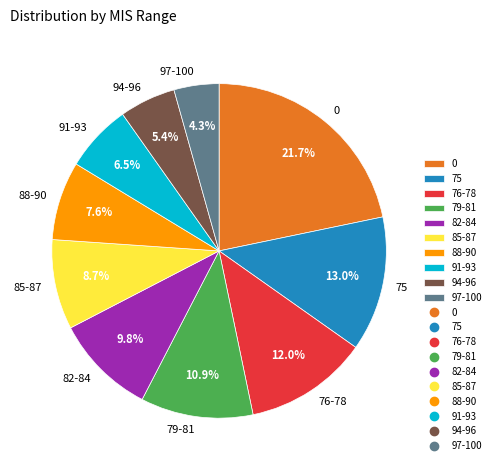

To the nearest percent, what is the difference between the 82-84 and 91-93 slice percentages?

3%